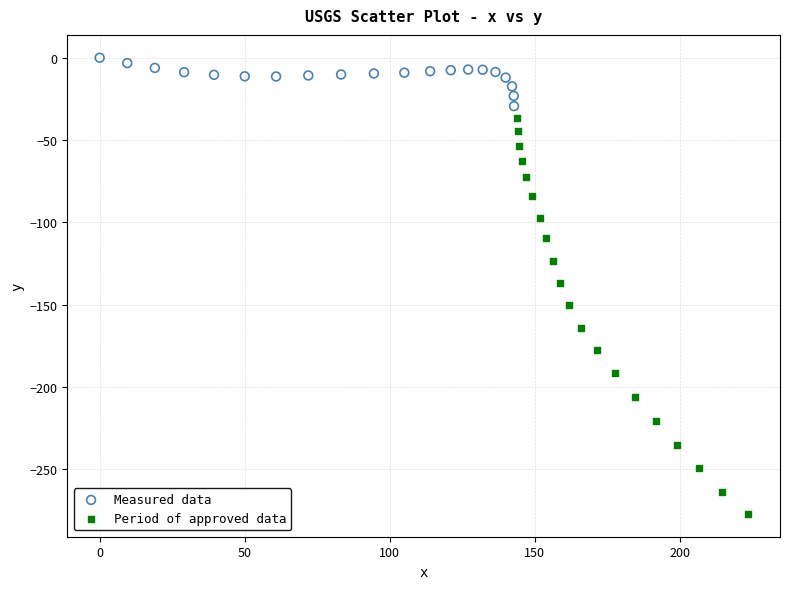

Which series reaches the maximum Y coordinate?

Measured data